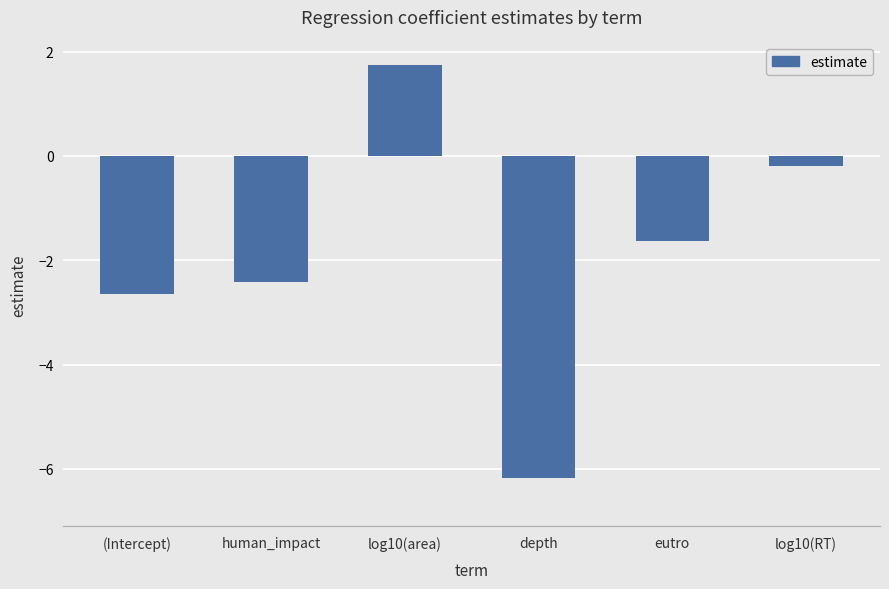

Are the bars horizontal?

No